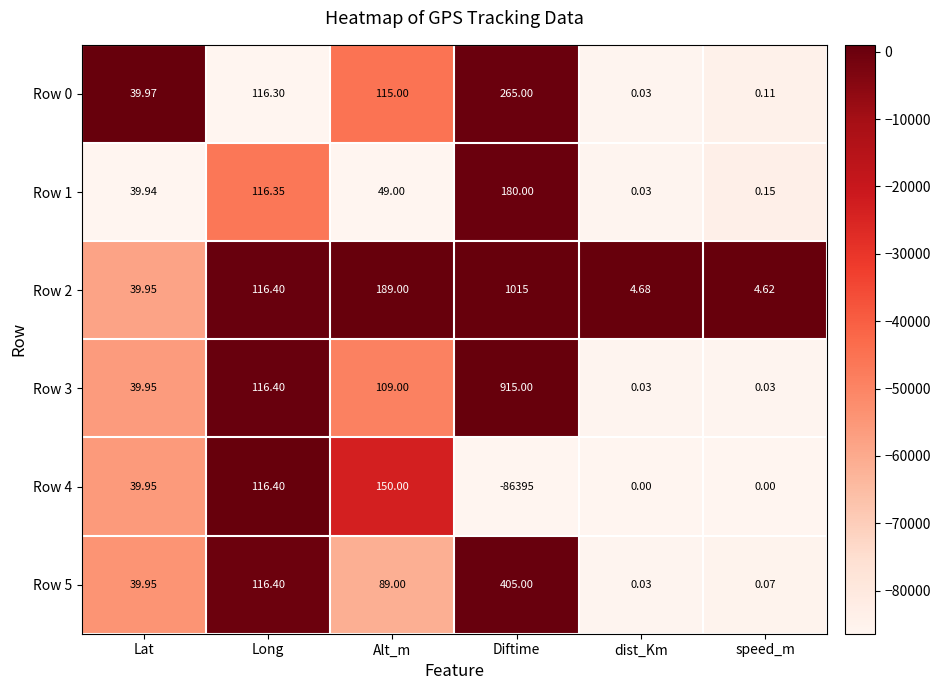

At which category is the sum across all series the highest?

Alt_m